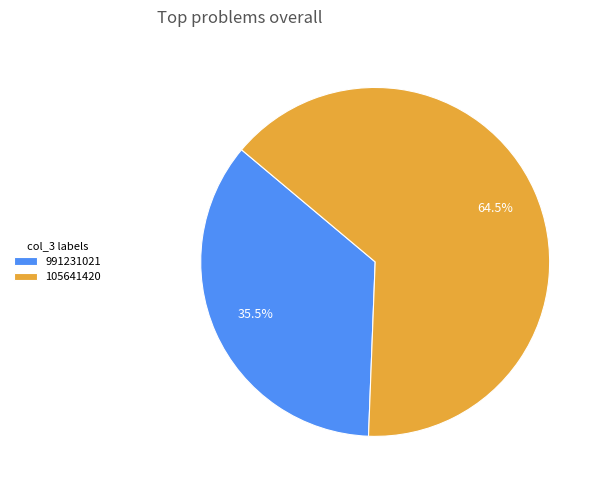

Which has a higher value, 991231021 or 105641420?

105641420